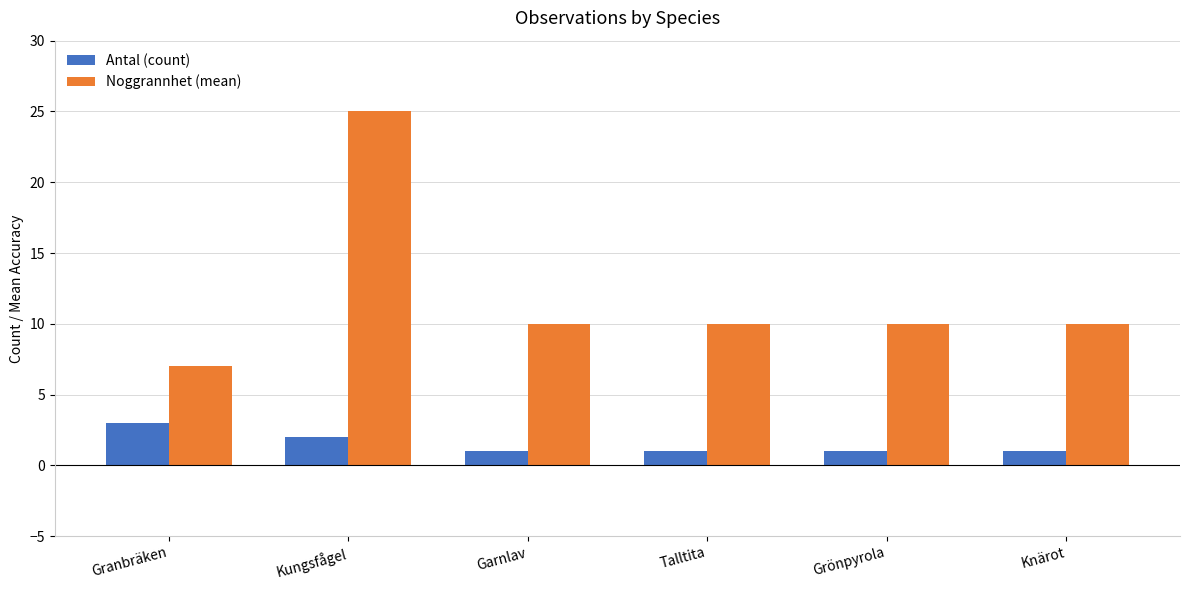

What is the label of the 4th bar from the right?

Garnlav